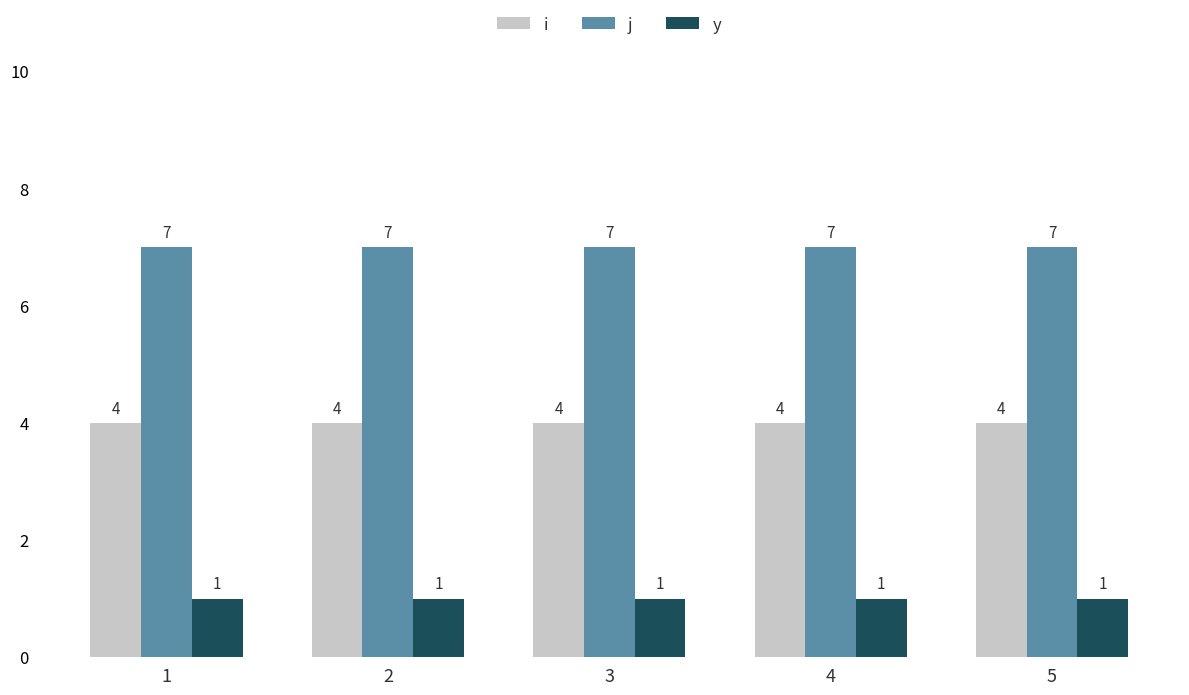

Are the bars horizontal?

No